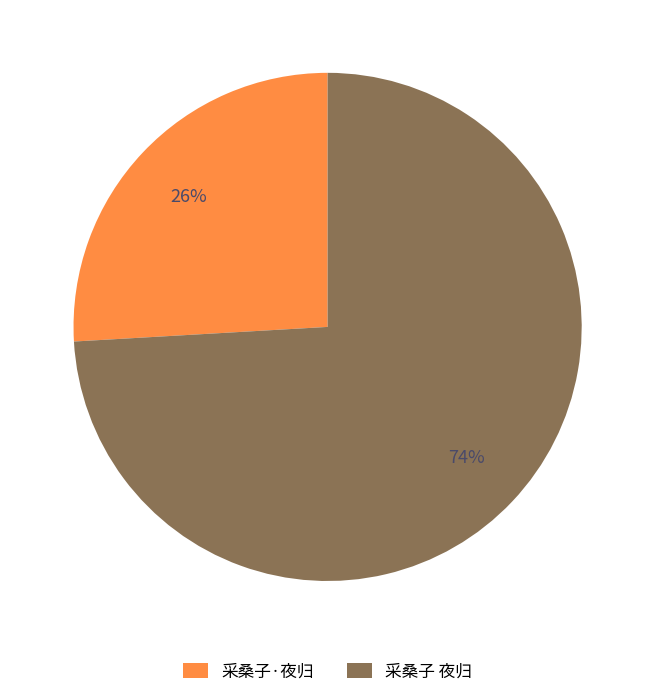

Which has a higher value, 采桑子·夜归 or 采桑子 夜归?

采桑子 夜归